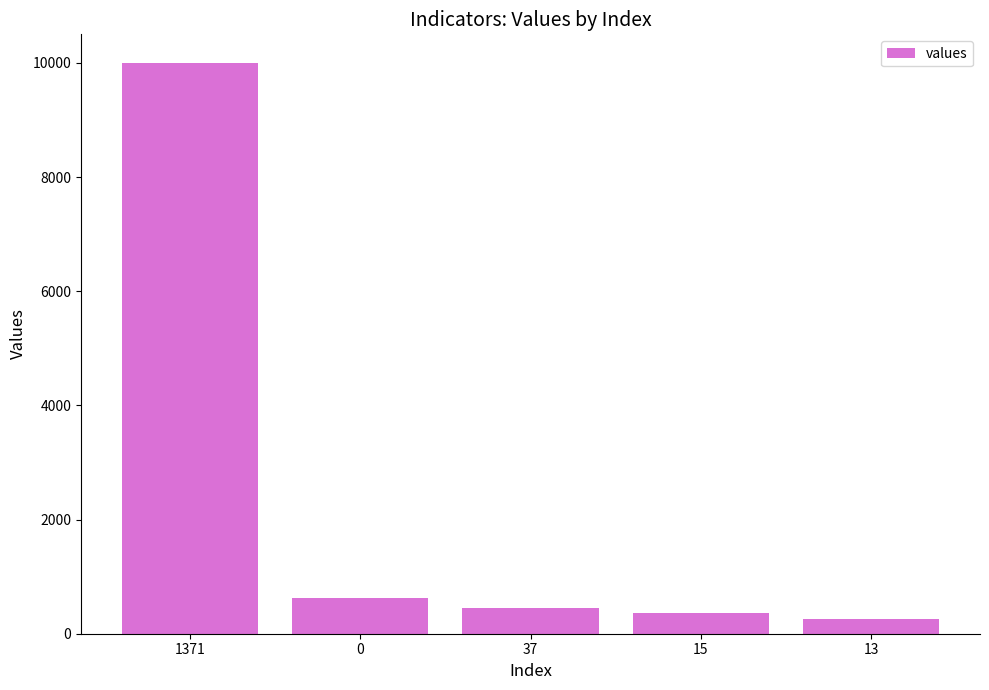

What position from the right is 15?

2